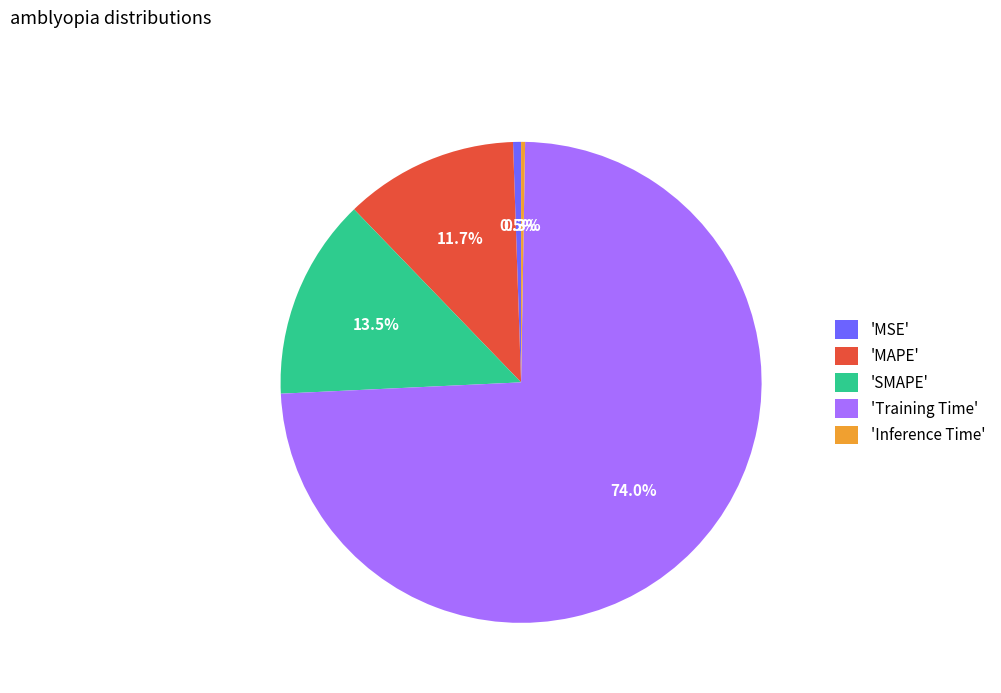

Does 'SMAPE' represent more than half of the total?

No